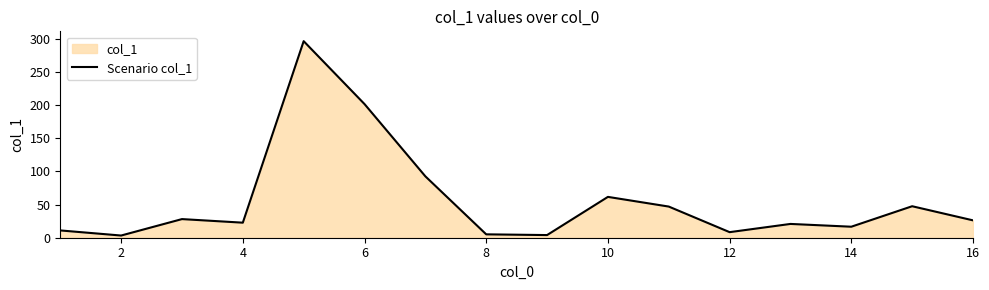

Is it true that the value at 10 is 61.6?

True